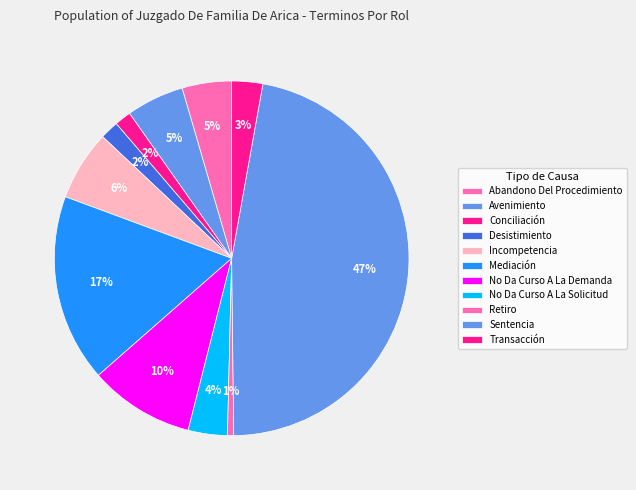

How many slices are in this pie chart?

11